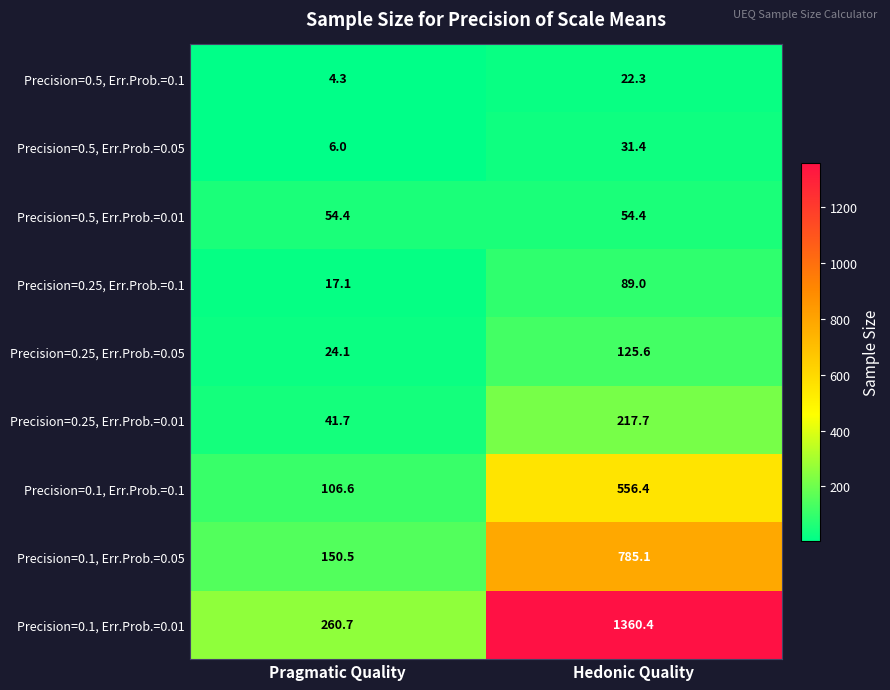

Is it true that Precision=0.5, Err.Prob.=0.01 equals 54.4 at Hedonic Quality?

True